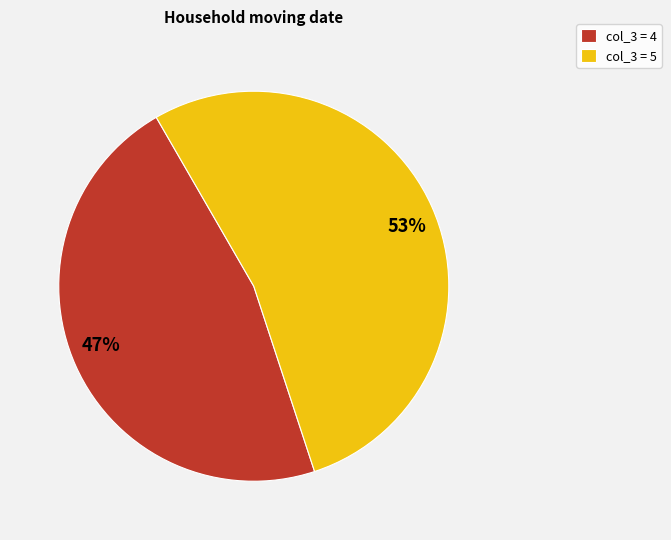

Does any single category account for the majority?

Yes